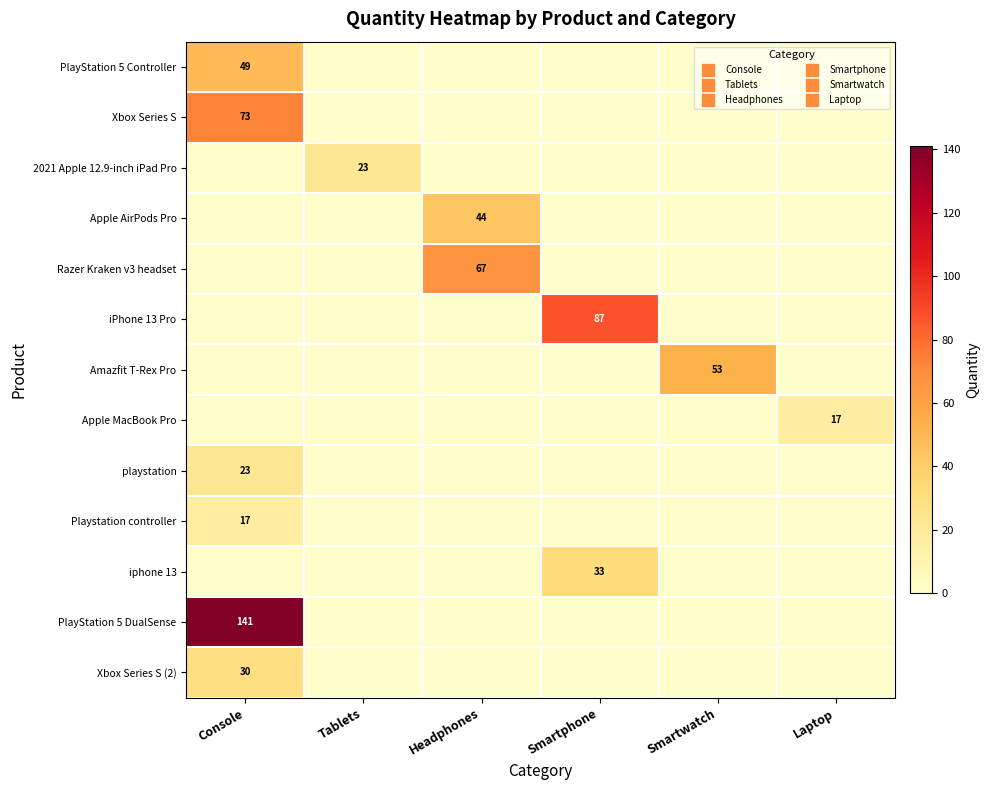

At Headphones, list the series in order from largest to smallest.

Razer Kraken v3 headset, Apple AirPods Pro, PlayStation 5 Controller, Xbox Series S, 2021 Apple 12.9-inch iPad Pro, iPhone 13 Pro, Amazfit T-Rex Pro, Apple MacBook Pro, playstation, Playstation controller, iphone 13, PlayStation 5 DualSense, Xbox Series S (2)